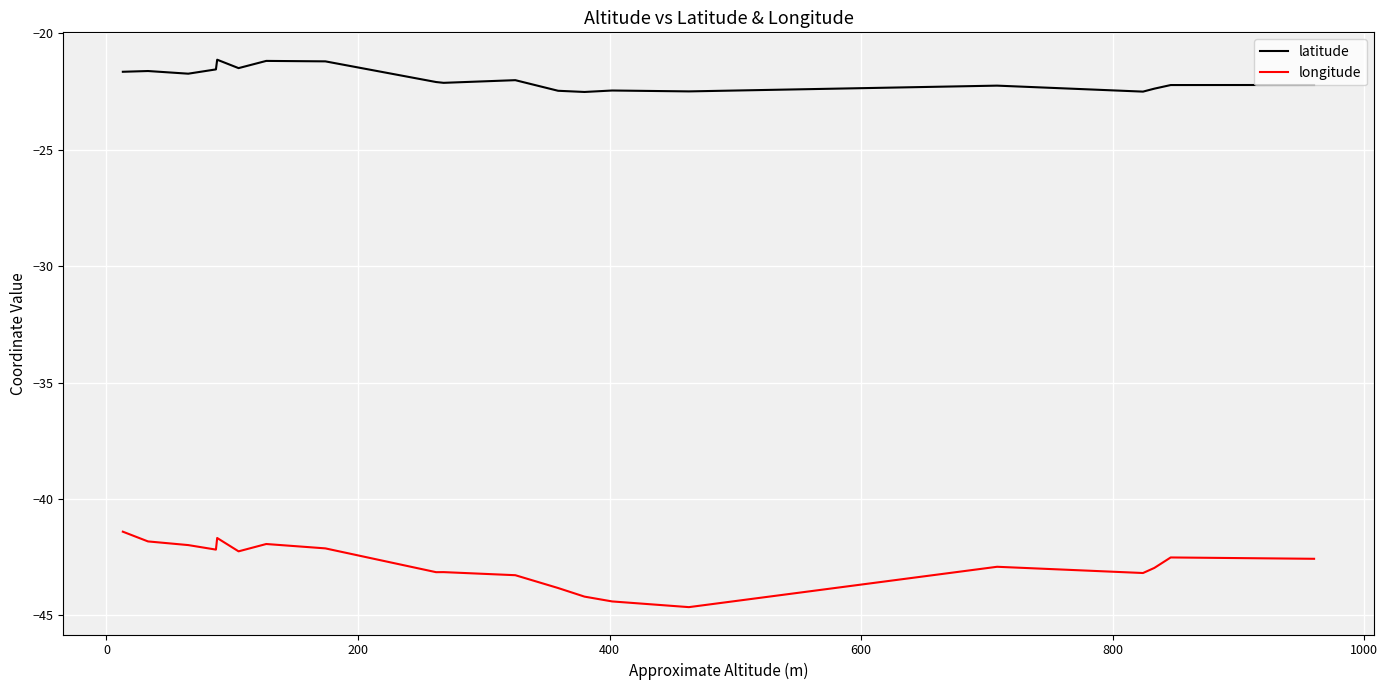

What are all the series names shown in the legend?

latitude, longitude